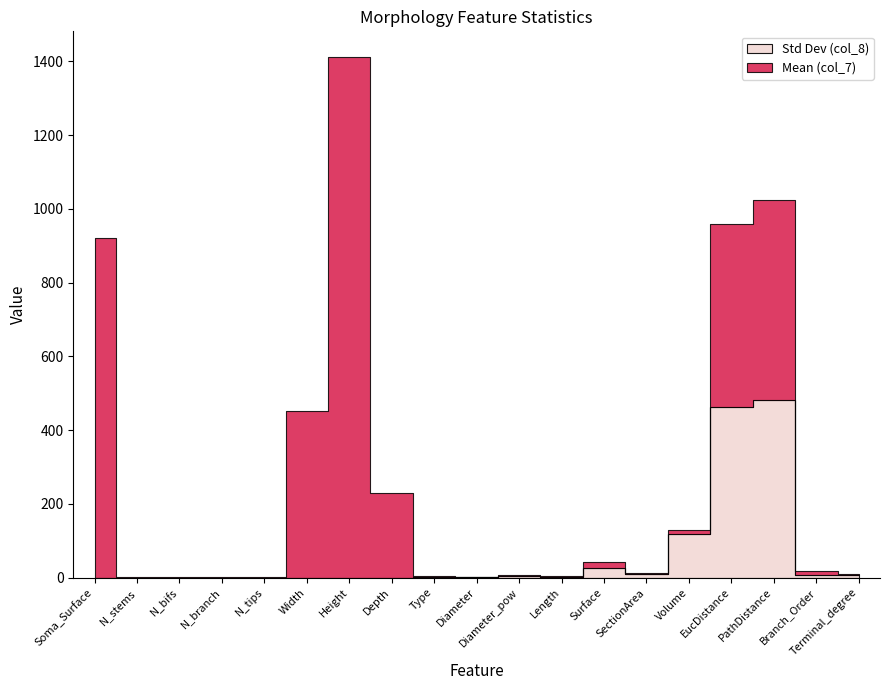

Reading left to right, list all the values displayed in this chart.

Std Dev (col_8): Soma_Surface=0.0	N_stems=0.0	N_bifs=0.0	N_branch=0.0	N_tips=0.0	Width=0.0	Height=0.0	Depth=0.0	Type=0.4	Diameter=1.1	Diameter_pow=3.8	Length=1.7	Surface=26.3	SectionArea=10.5	Volume=117.3	EucDistance=462.8	PathDistance=480.9	Branch_Order=7.6	Terminal_degree=6.8
Mean (col_7): Soma_Surface=921.8	N_stems=1.0	N_bifs=1.0	N_branch=1.0	N_tips=1.0	Width=453.0	Height=1410.8	Depth=230.5	Type=3.7	Diameter=1.5	Diameter_pow=2.0	Length=3.2	Surface=16.0	SectionArea=2.5	Volume=11.8	EucDistance=495.6	PathDistance=543.5	Branch_Order=10.5	Terminal_degree=3.2